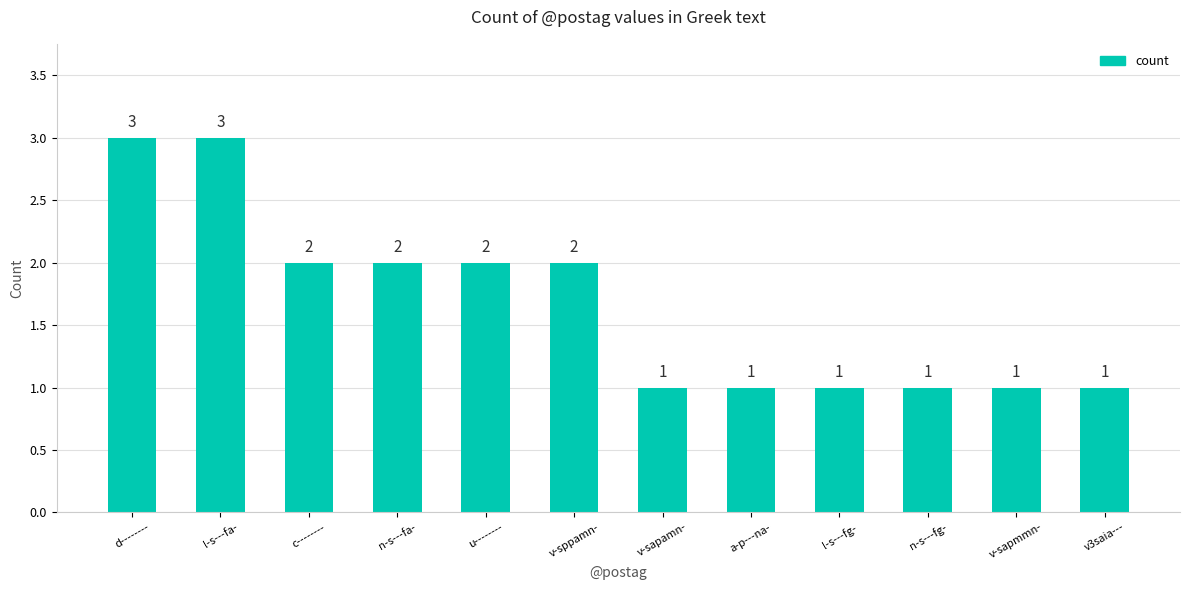

Reading left to right, list all the values displayed in this chart.

3	3	2	2	2	2	1	1	1	1	1	1